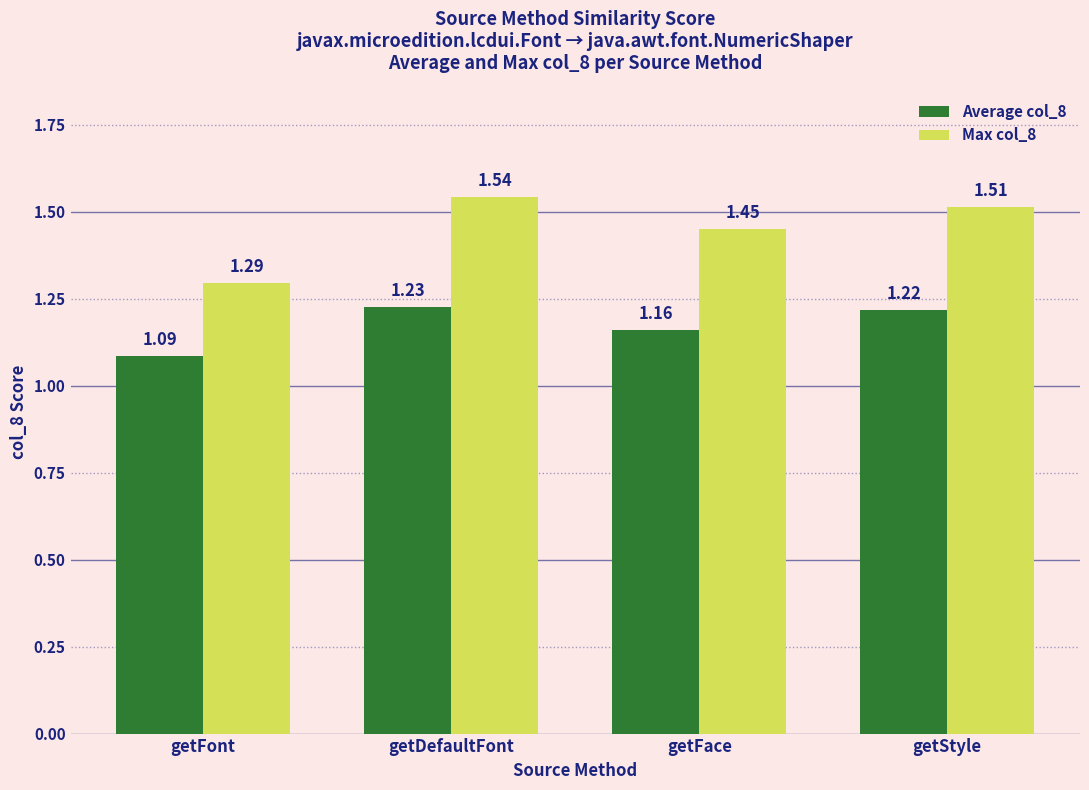

Is the value of Max col_8 at getDefaultFont greater than the value of Average col_8 at getFace?

Yes